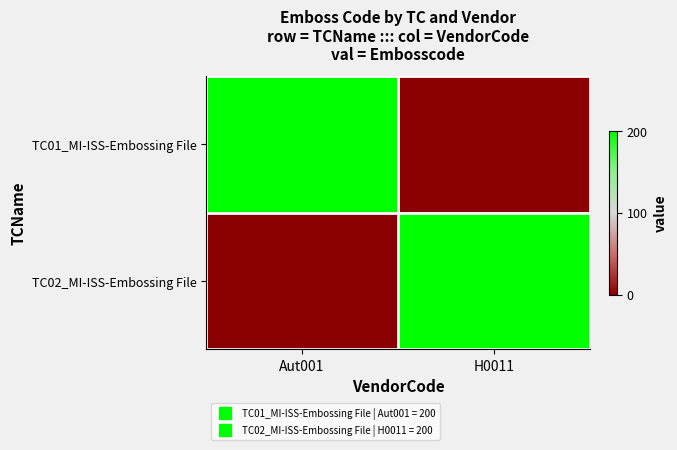

Rank the series at Aut001 from highest to lowest value.

TC01_MI-ISS-Embossing File, TC02_MI-ISS-Embossing File